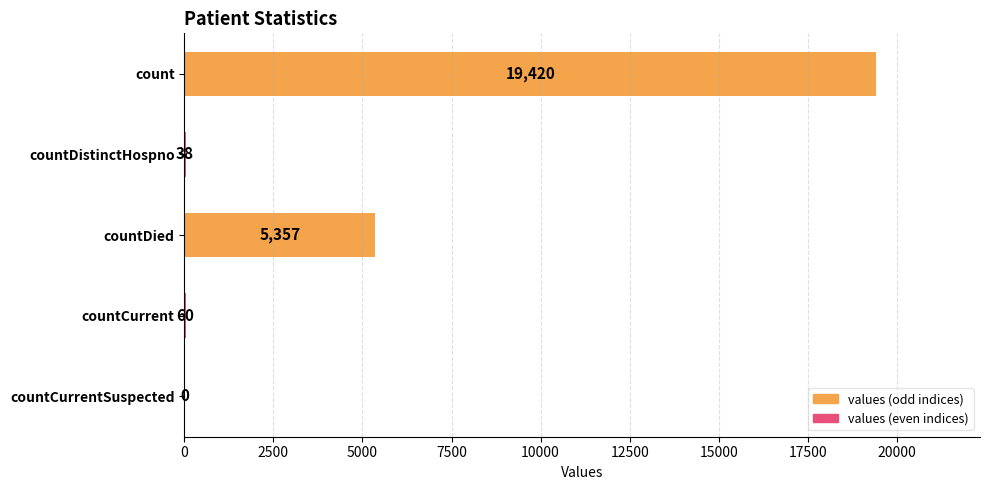

Reading top to bottom, list all the values displayed in this chart.

count=19420	countDistinctHospno=38	countDied=5357	countCurrent=60	countCurrentSuspected=0